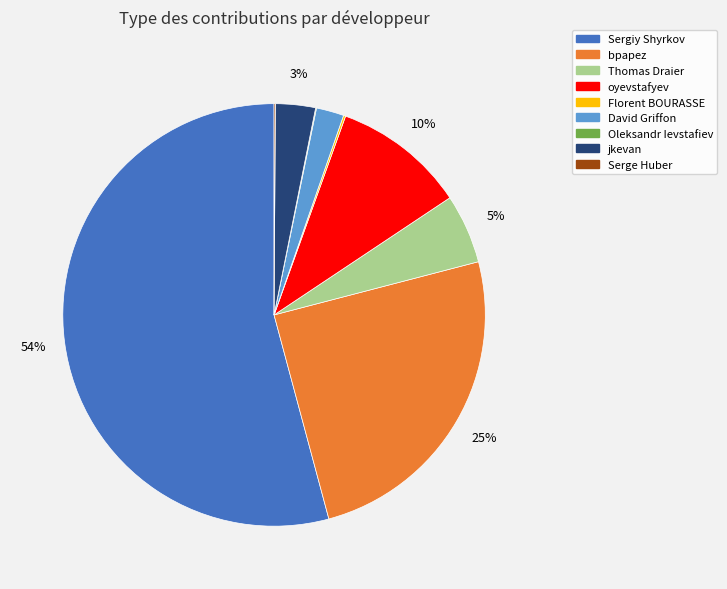

Which category has the biggest portion of the pie?

Sergiy Shyrkov